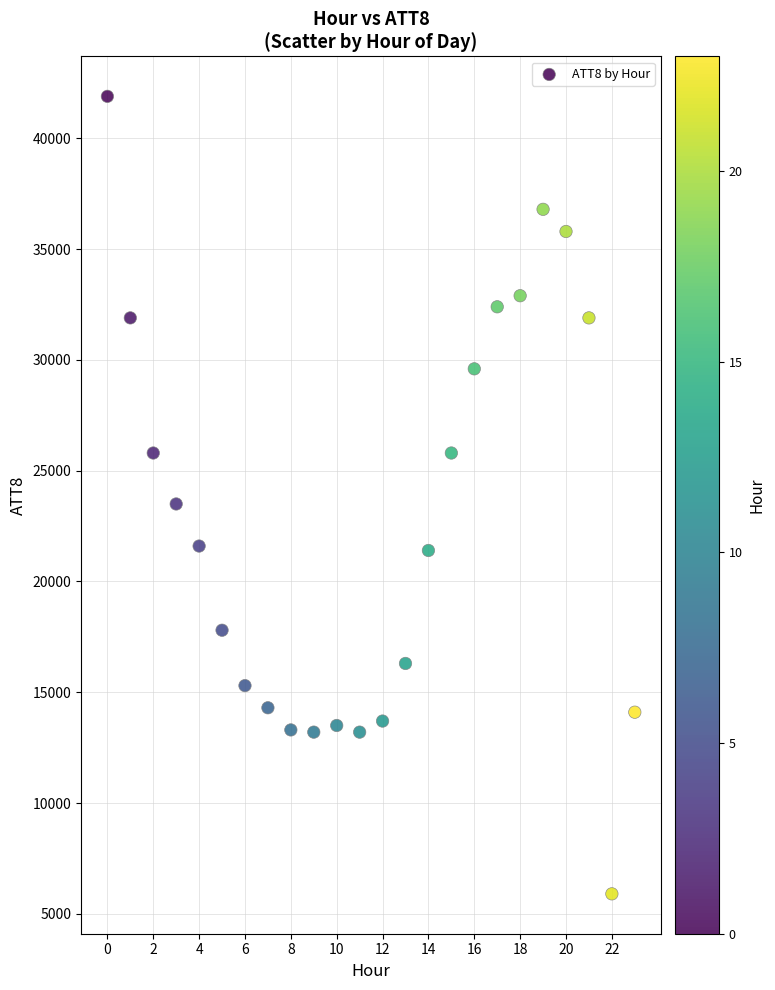

What Y value in the scatter plot is closest to 23900?

23500